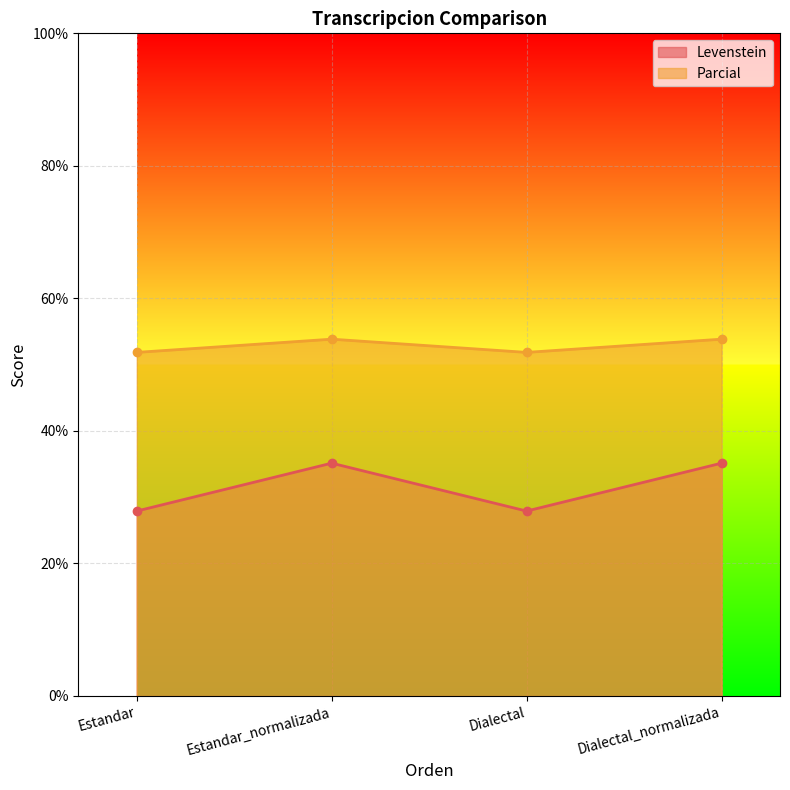

At which category does Parcial reach its first local valley?

Dialectal